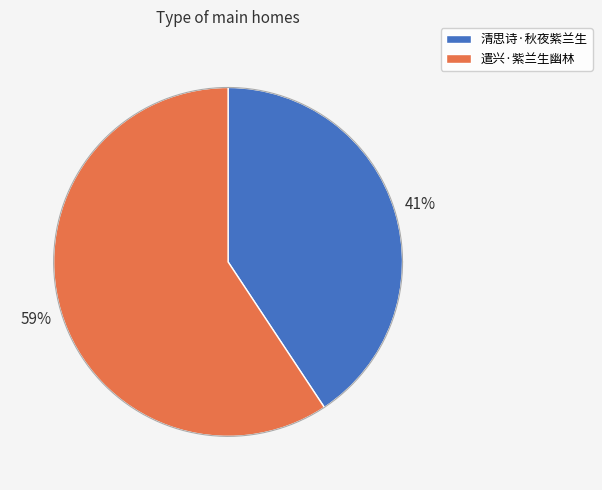

To the nearest percent, what is the average slice percentage?

50%